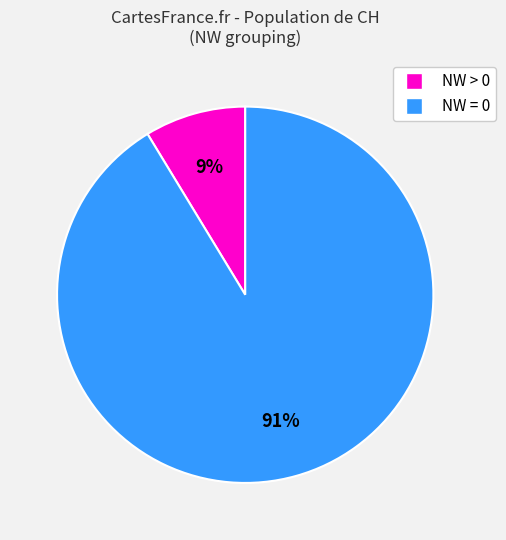

Is it true that NW = 0 is 91% of the pie?

True